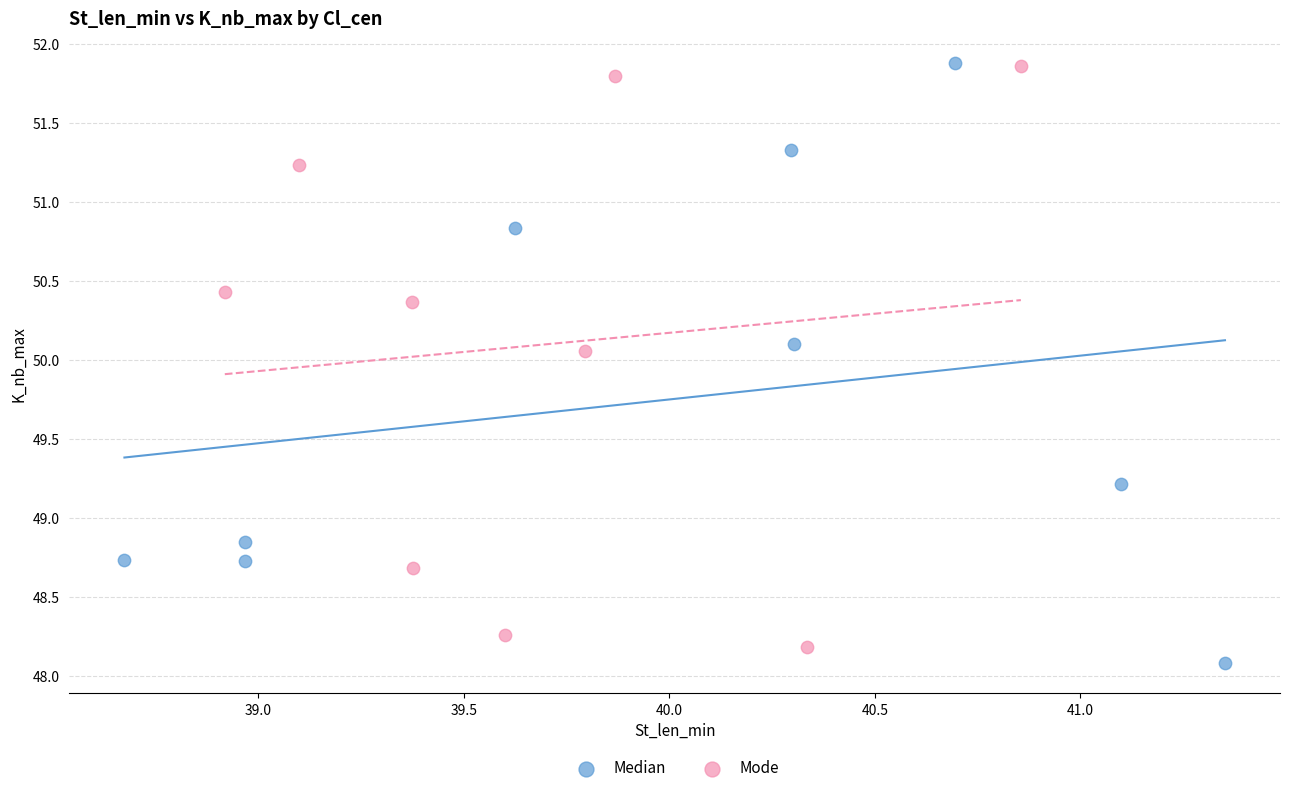

What are all the series names shown in the legend?

Median, Mode